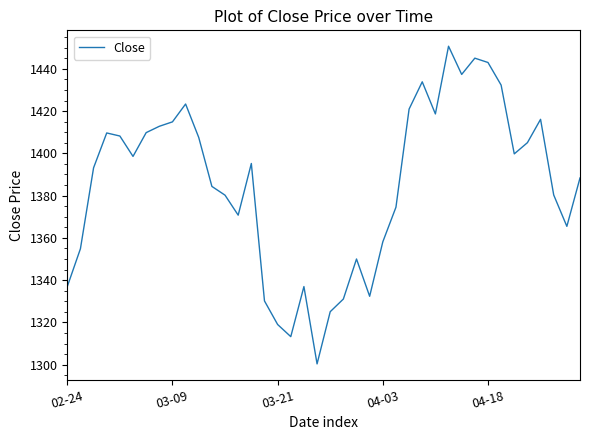

What is the greatest value displayed?

1450.7